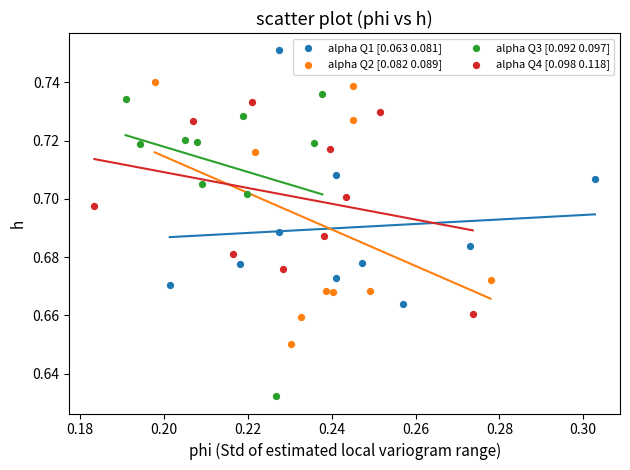

Which series contains the highest Y value?

alpha Q1 [0.063 0.081]